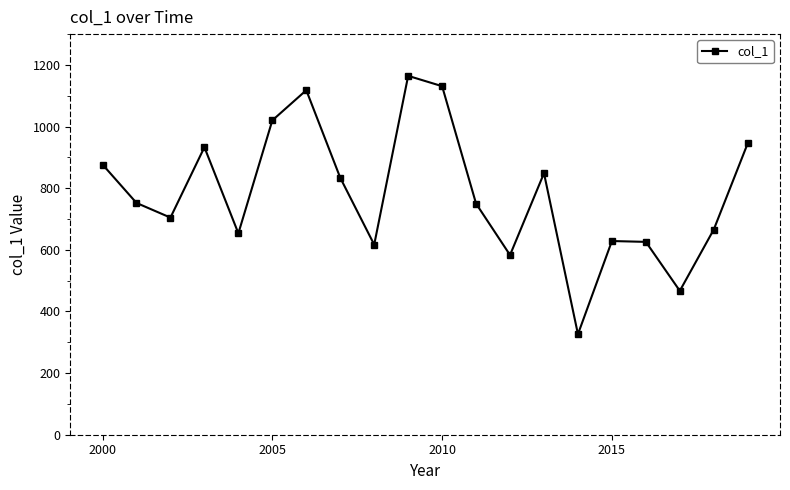

What is the value of the 14th point from the left?

848.6